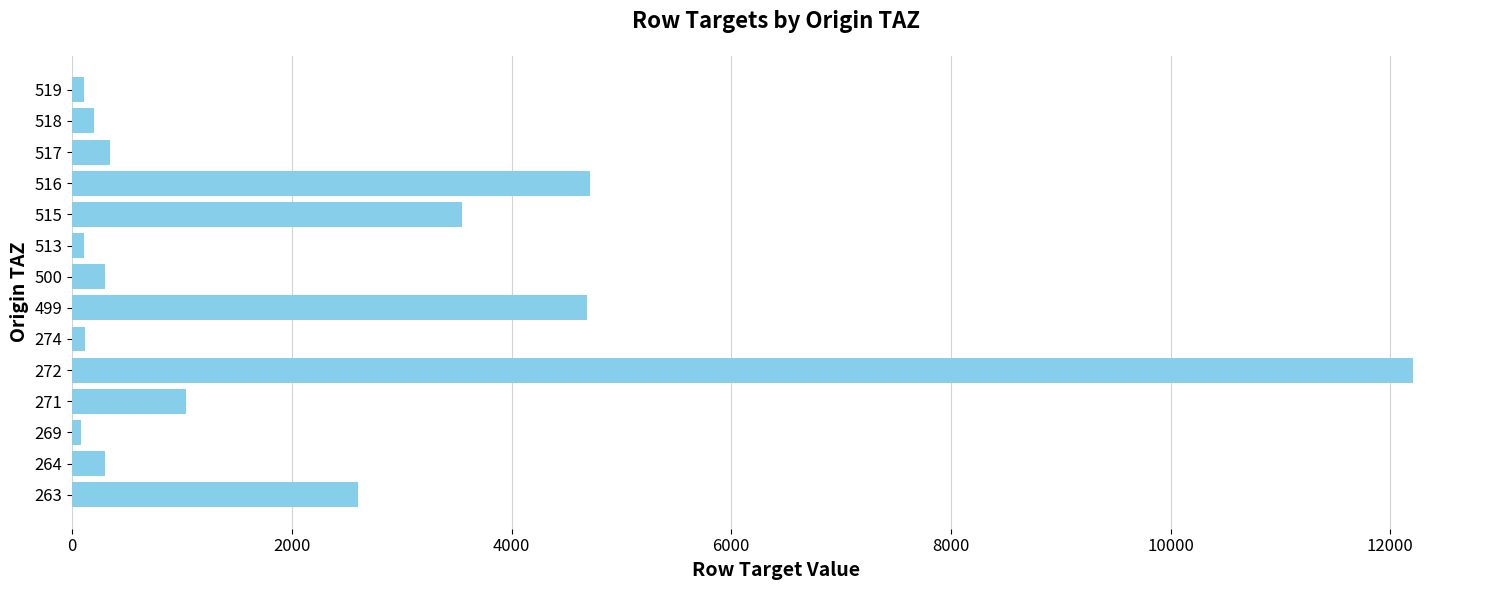

Is it true that the value at 271 is 1031.6?

True